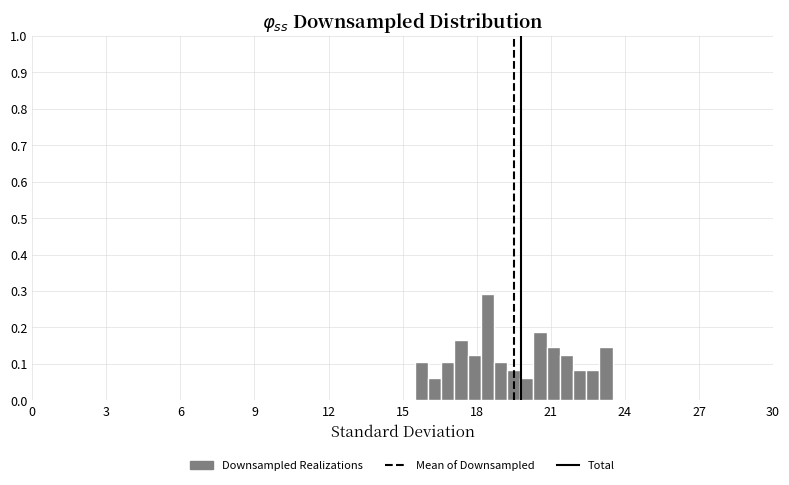

Around what value on the x-axis is the tallest bar? Give the approximate position of its centre, as read against the axis.

18.5